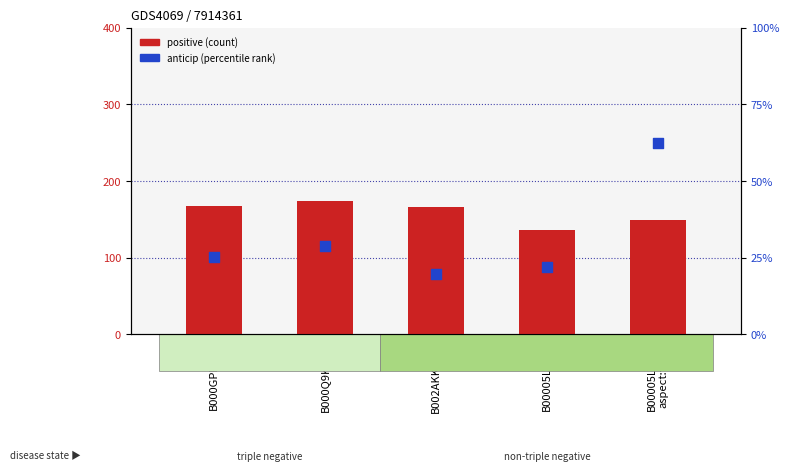

Which series has the largest Y range (max minus min)?

anticip (scaled)